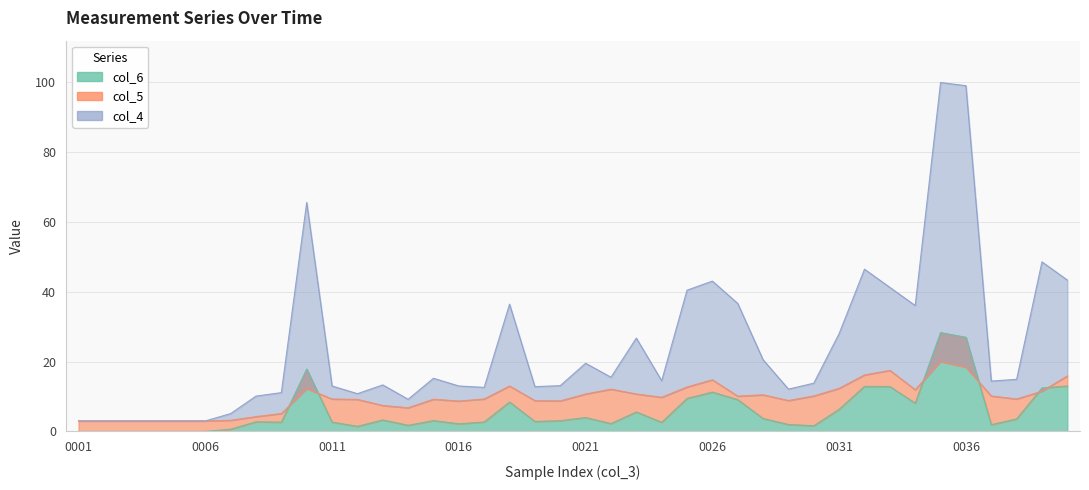

Reading left to right, list all the values displayed in this chart.

col_4: 3.0	3.0	3.0	3.0	3.0	3.0	5.1	10.1	11.1	65.5	13.0	10.8	13.3	9.2	15.2	13.0	12.6	36.4	12.8	13.1	19.5	15.5	26.7	14.5	40.4	43.0	36.6	20.5	12.1	13.8	28.0	46.4	41.2	36.0	99.8	98.9	14.4	14.9	48.5	43.3
col_5: 3.0	3.0	3.0	3.0	3.0	3.0	3.2	4.2	5.1	12.2	9.3	9.2	7.4	6.8	9.2	8.7	9.3	13.0	8.8	8.7	10.7	12.1	10.7	9.8	12.7	14.8	10.1	10.5	8.8	10.1	12.3	16.2	17.5	11.9	20.0	18.4	10.1	9.3	11.5	15.9
col_6: 0.0	0.0	0.0	0.0	0.0	0.0	0.6	2.8	2.7	17.8	2.7	1.5	3.3	1.8	3.1	2.2	2.7	8.4	2.9	3.1	4.0	2.2	5.6	2.6	9.4	11.2	9.1	3.7	2.0	1.6	6.3	12.9	12.8	8.1	28.3	26.9	1.9	3.6	12.4	13.0